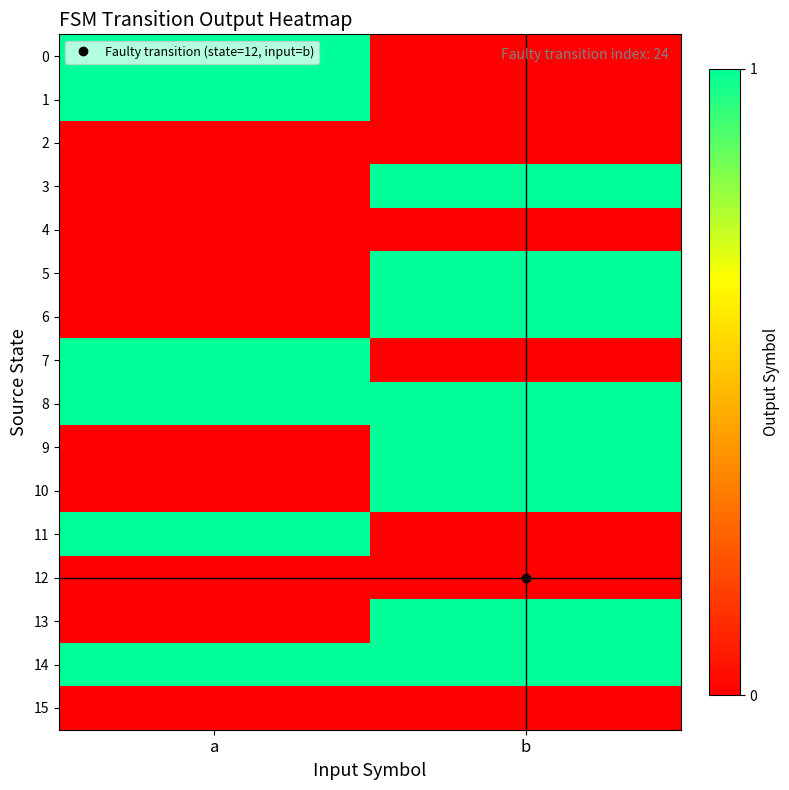

What is the greatest value displayed?

1